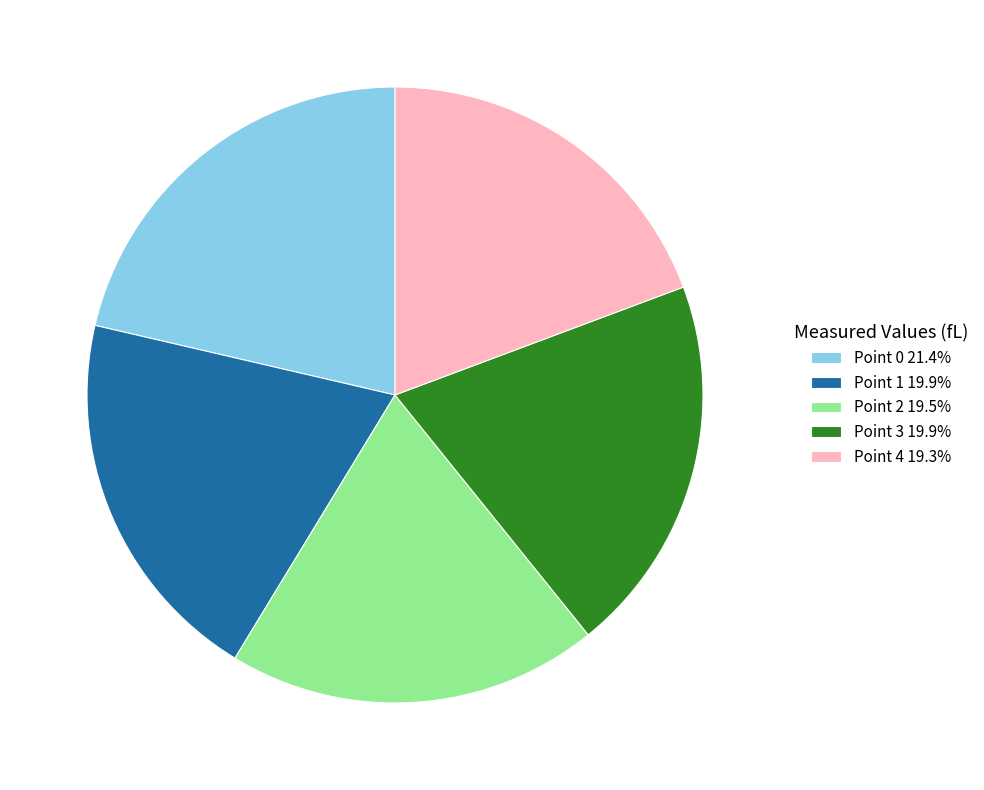

Is there a majority slice in this chart?

No